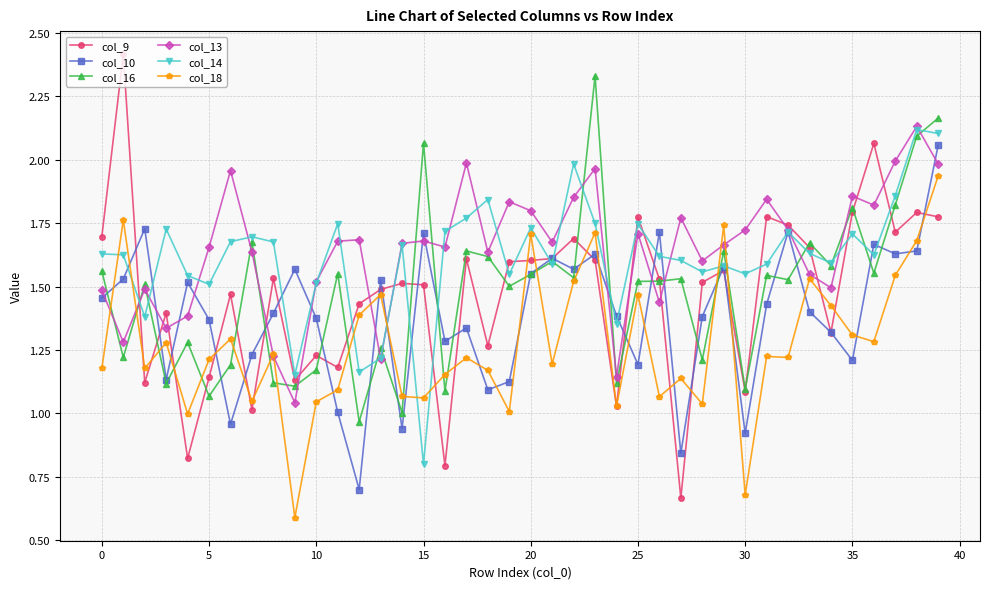

True or false: col_16 has more than 0 interior local peaks.

True